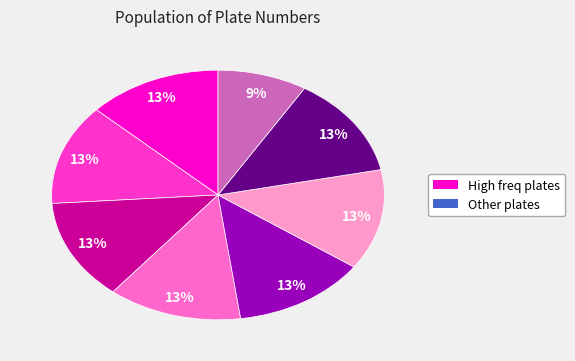

Does any single category account for the majority?

No